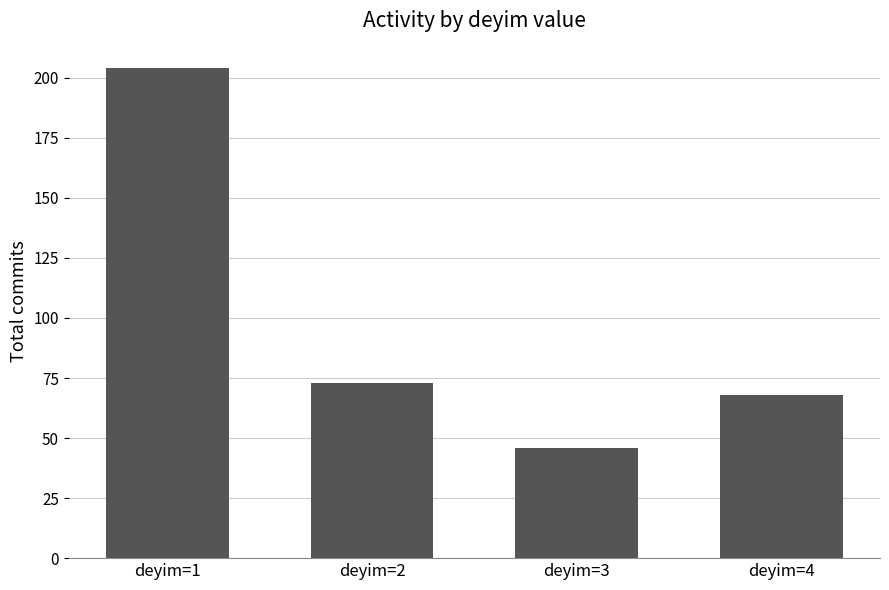

What is the average value?

98